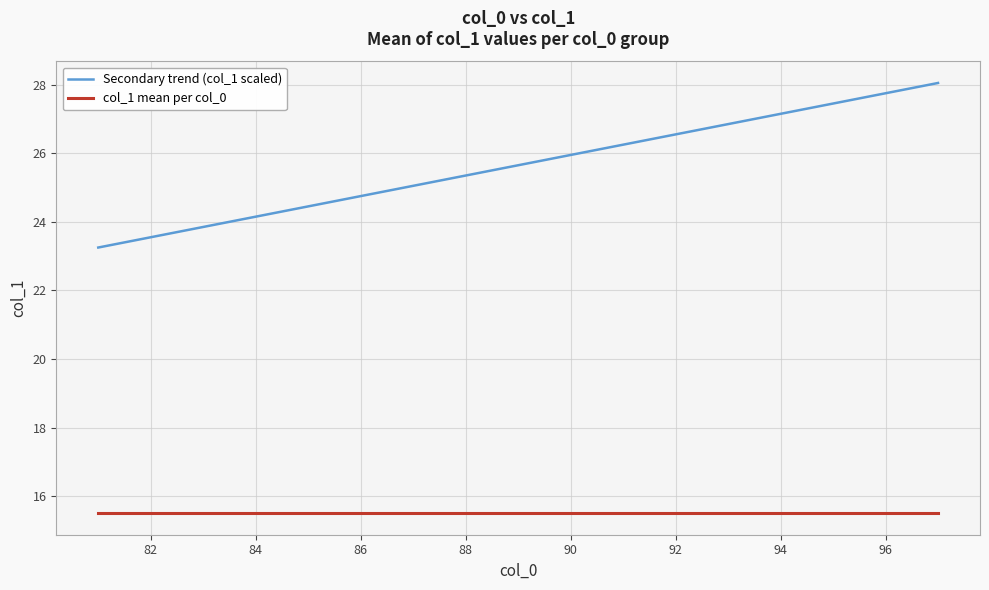

Which series has the largest total across all categories?

Secondary trend (col_1 scaled)